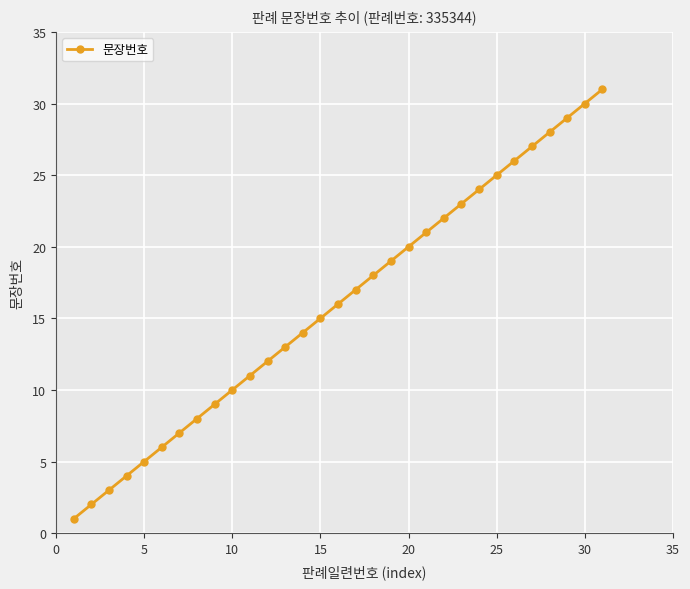

What is the greatest value displayed?

31